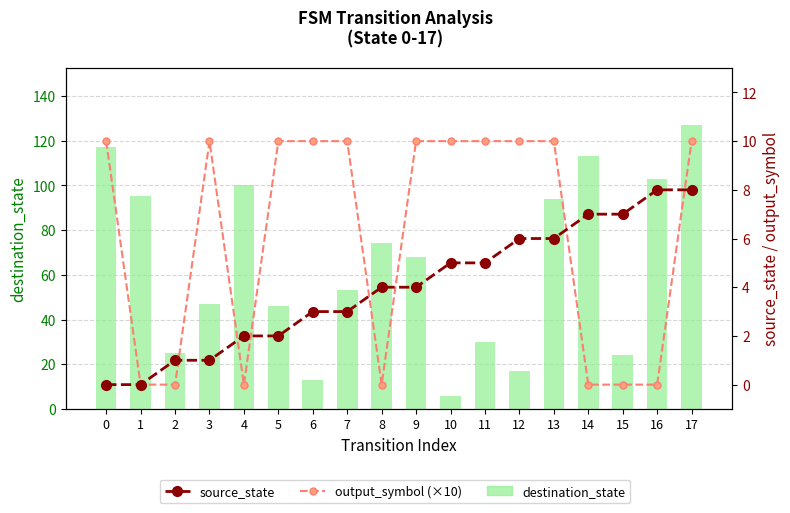

What are all the series names shown in the legend?

destination_state, source_state, output_symbol (×10)